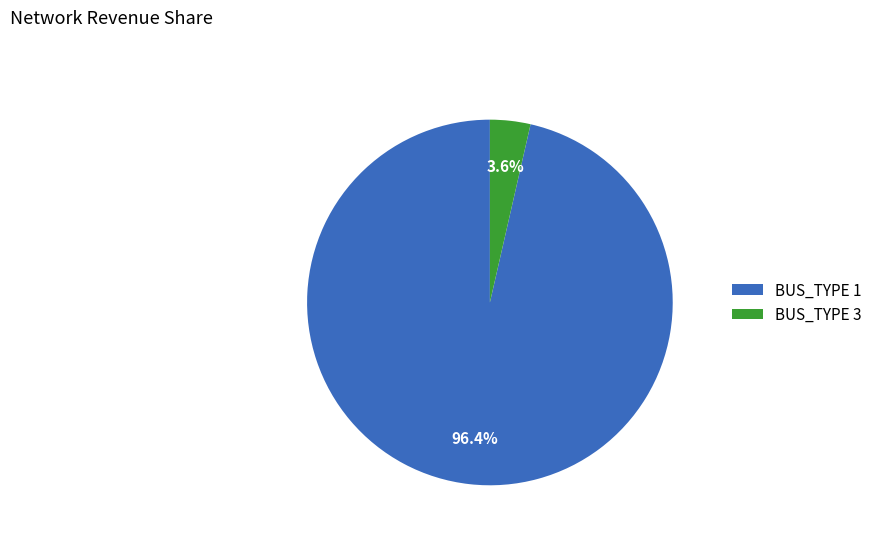

What percentage do BUS_TYPE 3 and BUS_TYPE 1 together represent?

100.0%